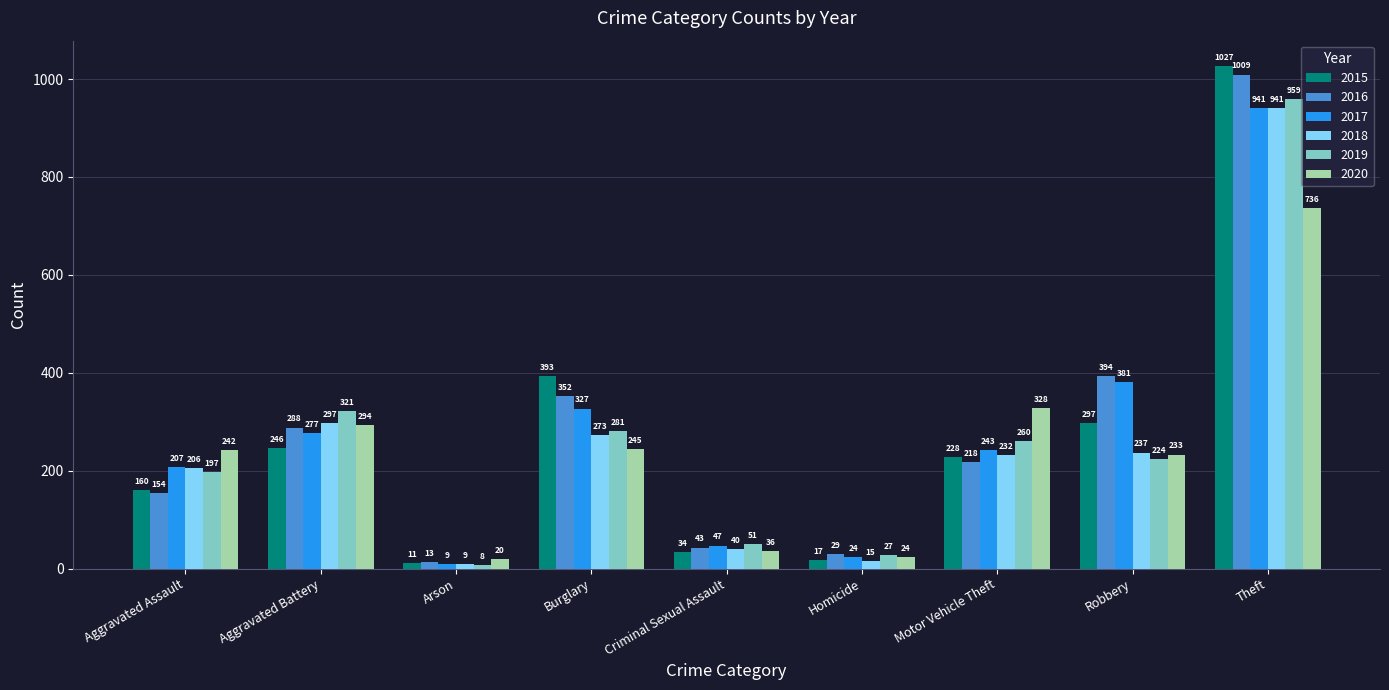

What is the difference between the 2019 values at Criminal Sexual Assault and Aggravated Assault?

146